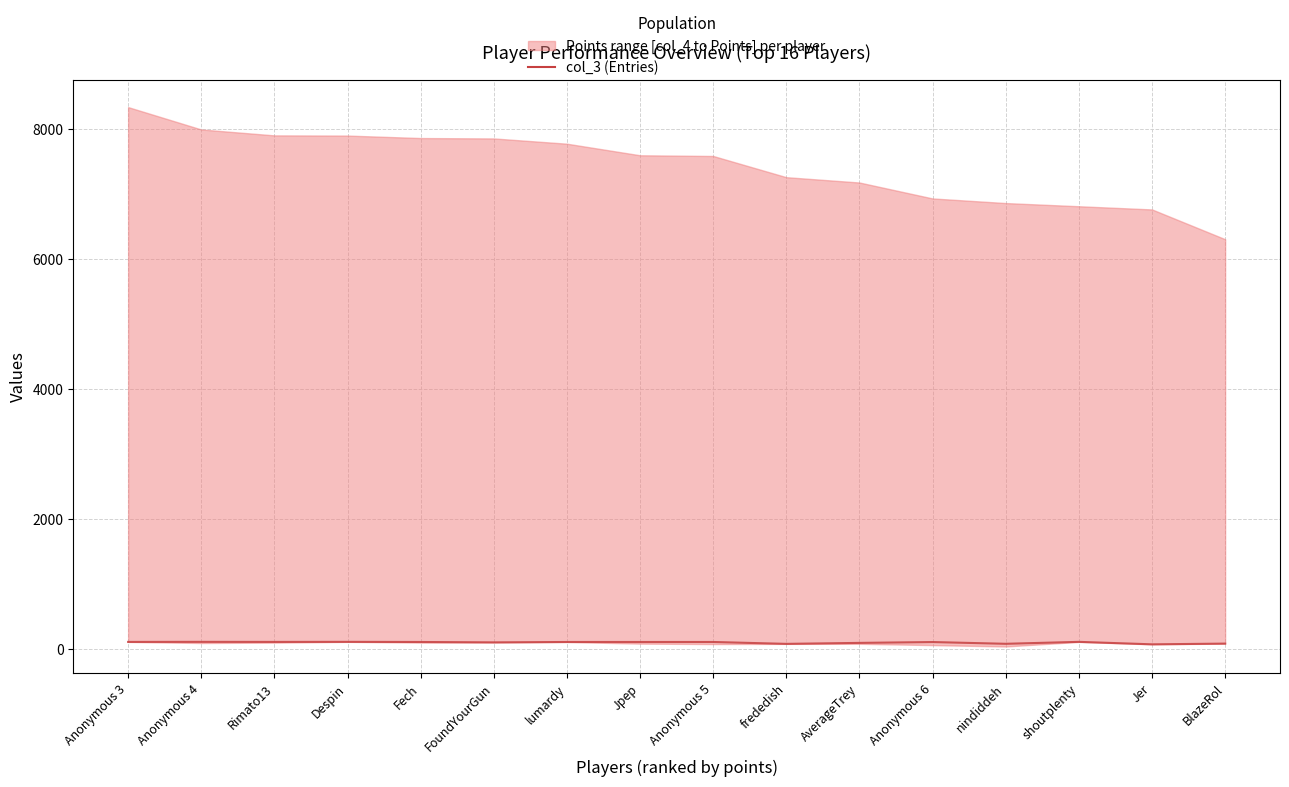

What is the difference between the values at BlazeRol and Anonymous 3?

26